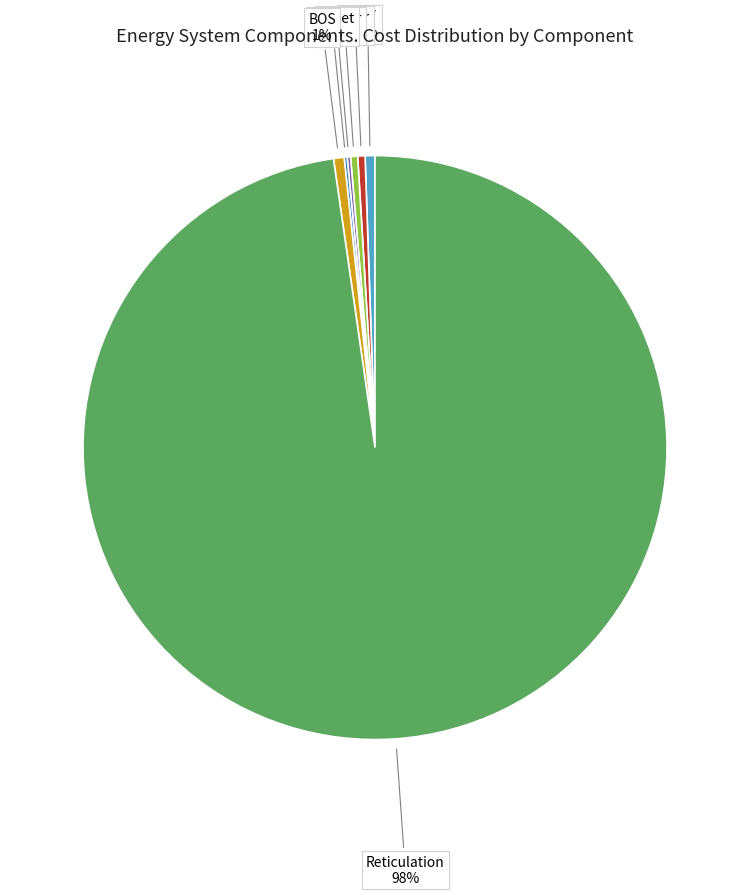

Is the sum of Reticulation and Batt greater than half?

Yes